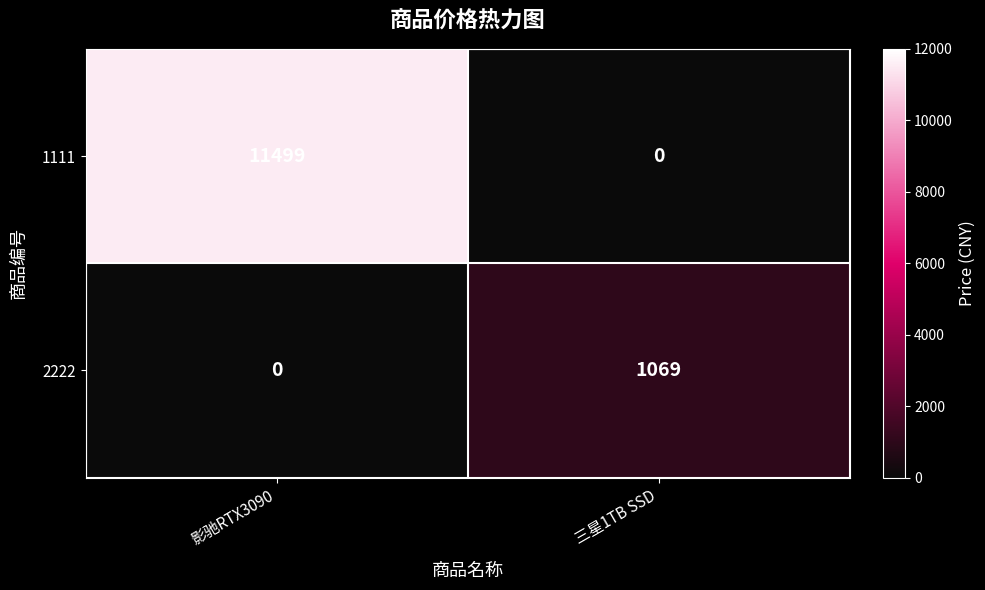

Read the 2222 value at 三星1TB SSD, to the nearest 10.

1070